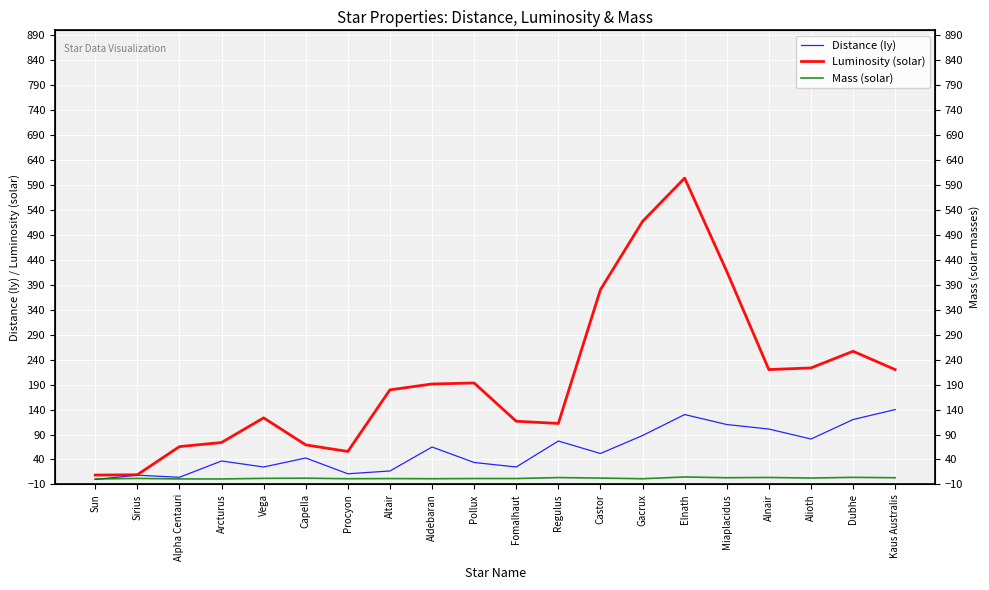

True or false: Distance (ly) has a value of 143.3 at Gacrux.

False